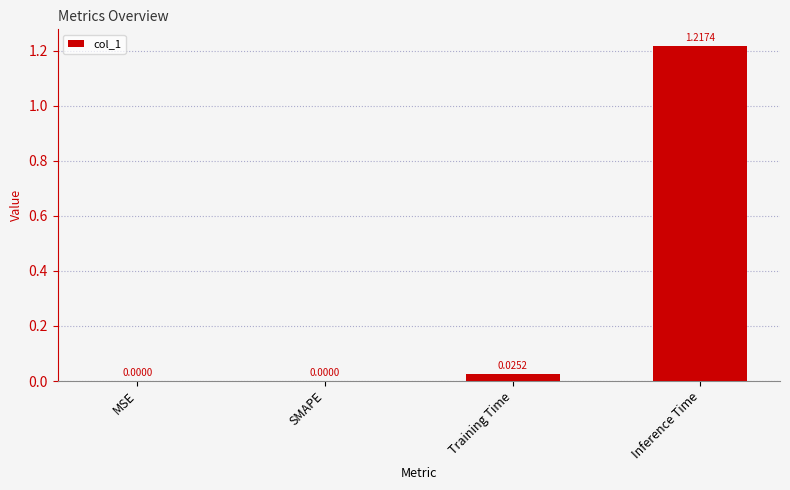

At which category does the chart reach its peak across all series?

Inference Time